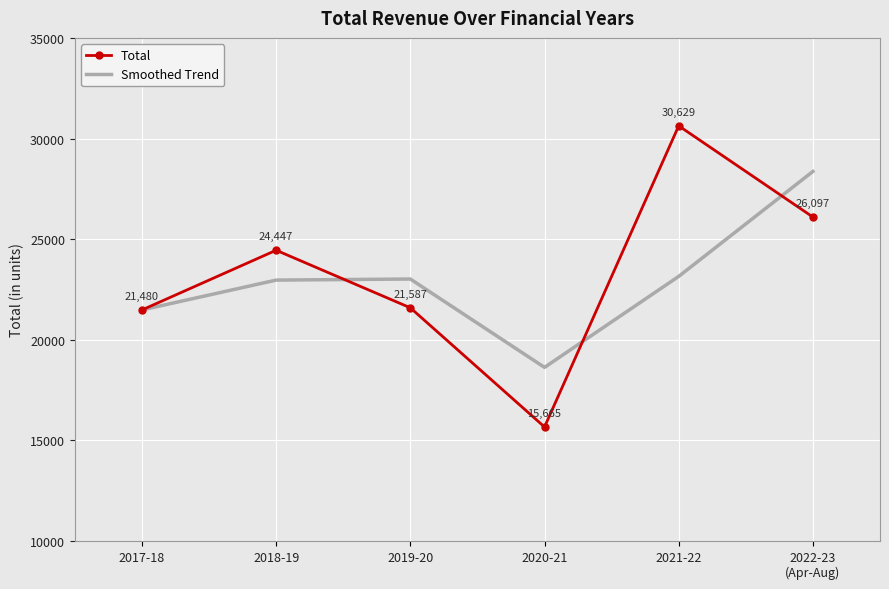

What is the maximum value for Smoothed Trend?

28363.1